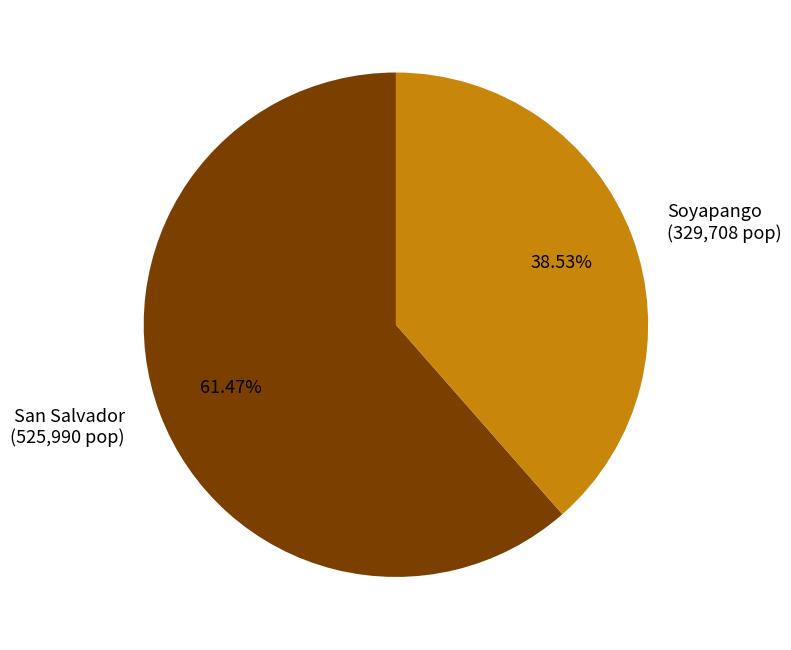

True or false: Soyapango accounts for 39% of the total.

True